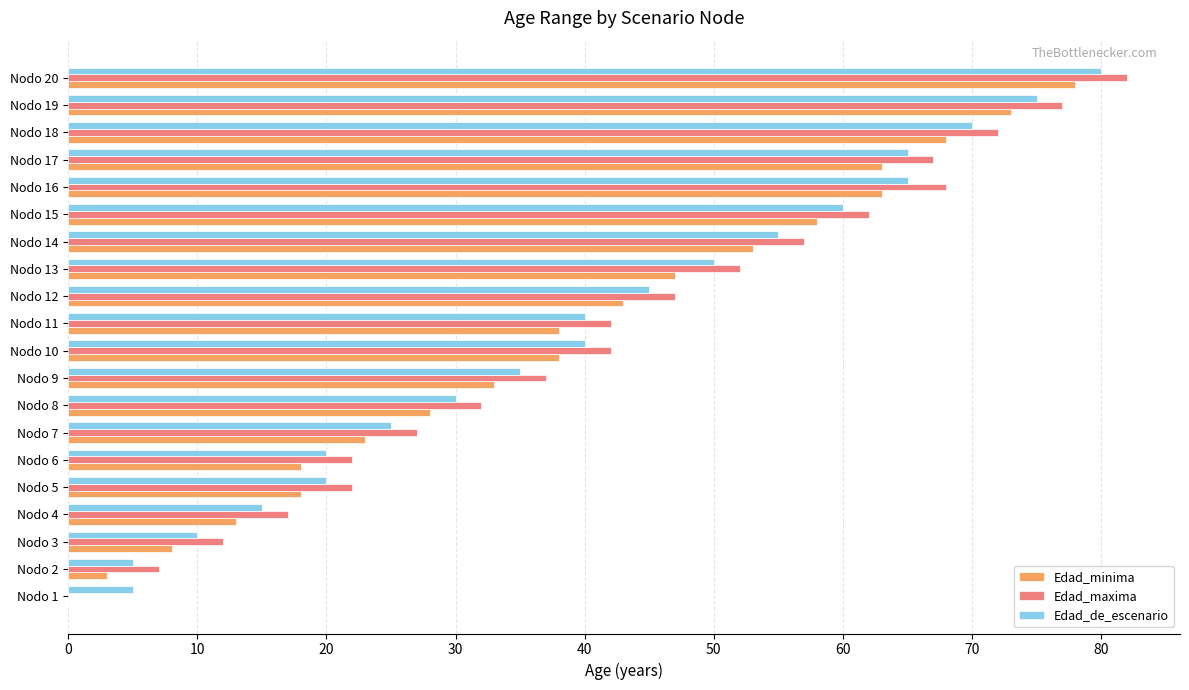

Is it true that Edad_de_escenario equals 80 at Nodo 20?

True